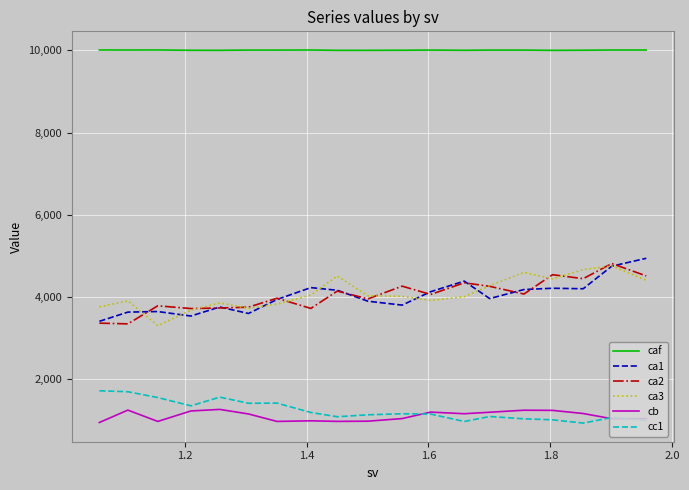

Which series has the largest total across all categories?

caf